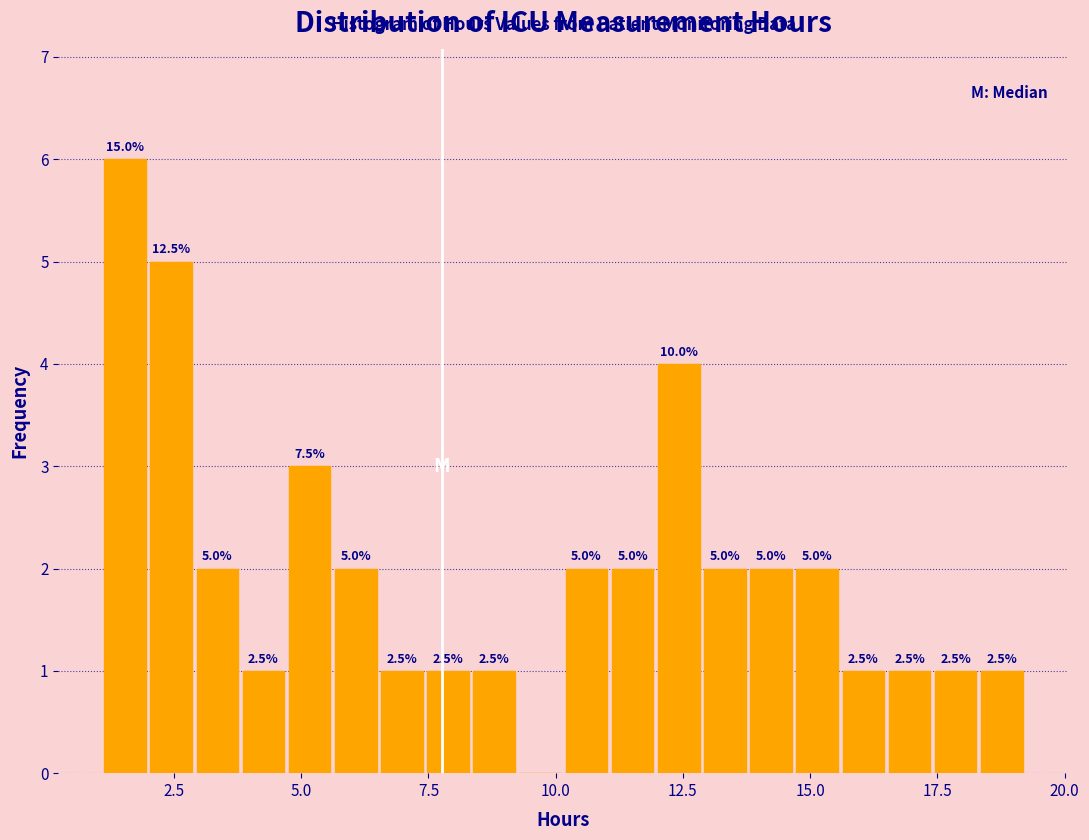

Read against the x-axis, roughly where is the centre of the tallest bar?

1.5